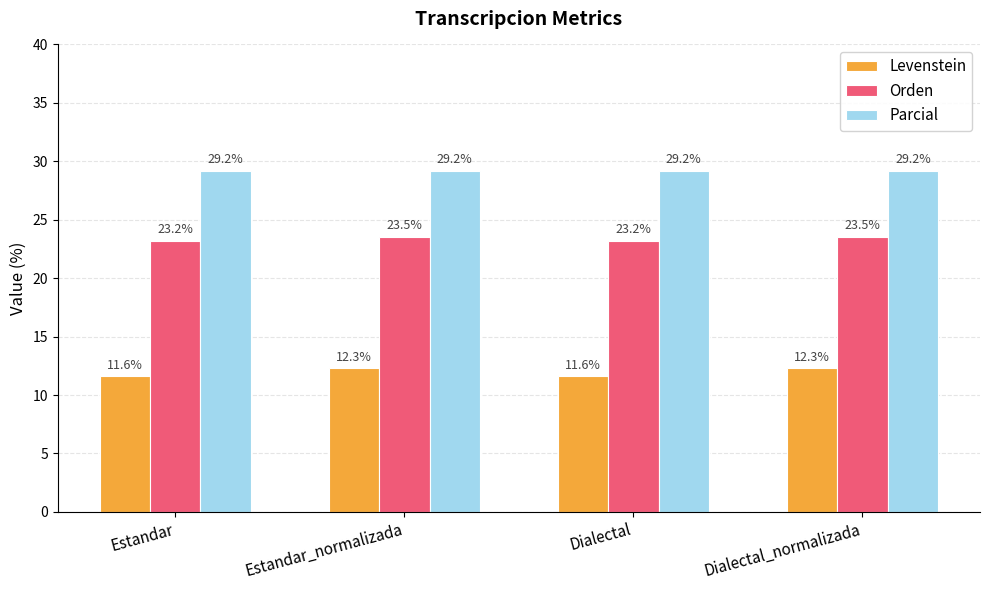

Rank the series by their average value, from lowest to highest.

Levenstein, Orden, Parcial